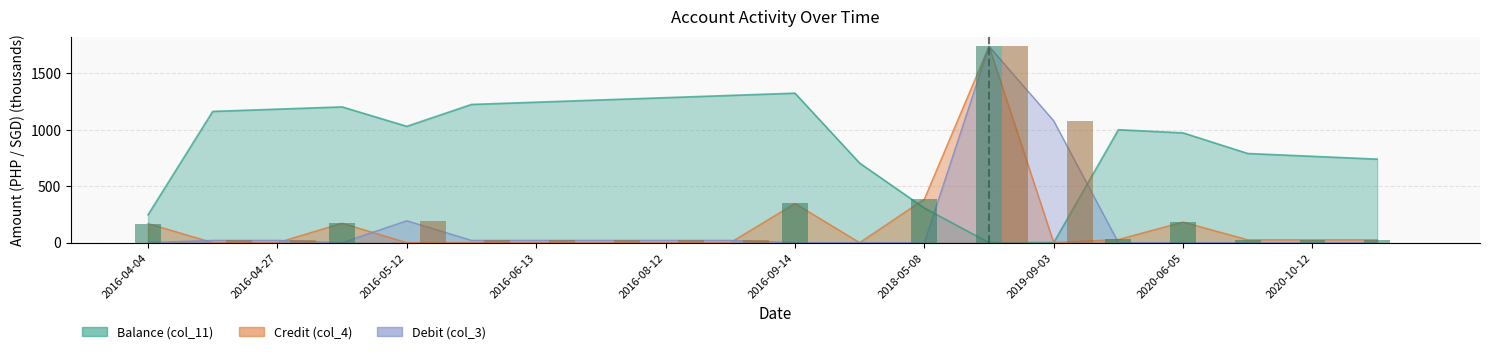

Which series changed the most between 2016-04-04 and 2016-05-12?

Balance (col_11)